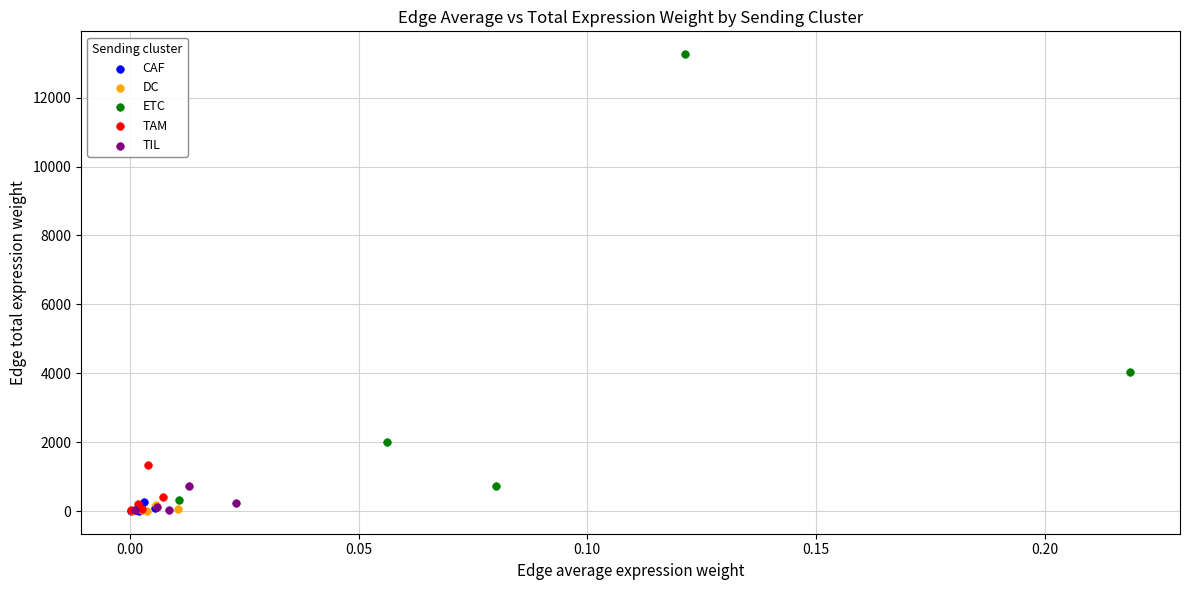

Which series contains the highest Y value?

ETC